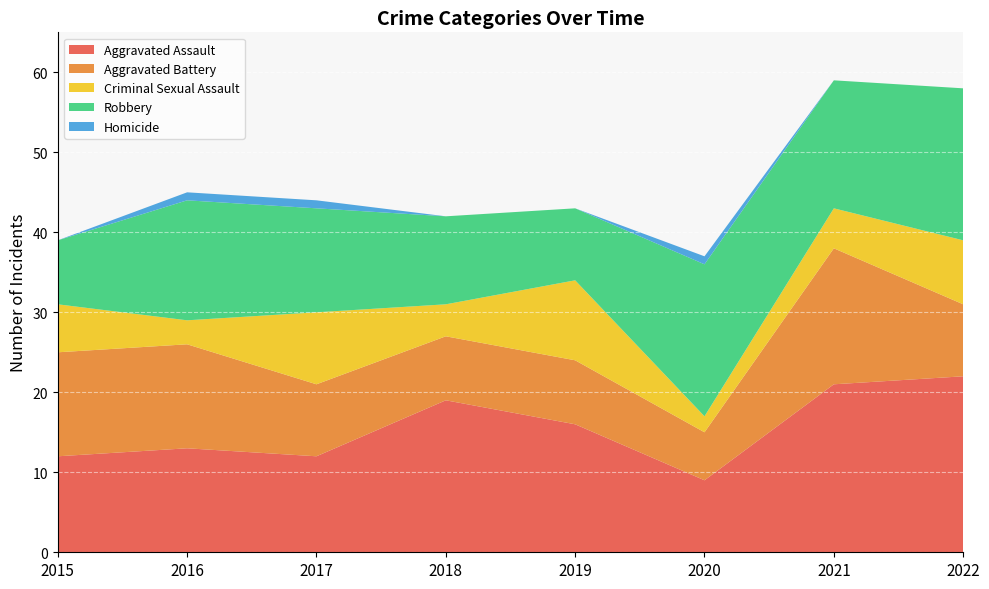

Reading left to right, what are all the values shown in this chart?

Aggravated Assault: 2015=12	2016=13	2017=12	2018=19	2019=16	2020=9	2021=21	2022=22
Aggravated Battery: 2015=13	2016=13	2017=9	2018=8	2019=8	2020=6	2021=17	2022=9
Criminal Sexual Assault: 2015=6	2016=3	2017=9	2018=4	2019=10	2020=2	2021=5	2022=8
Robbery: 2015=8	2016=15	2017=13	2018=11	2019=9	2020=19	2021=16	2022=19
Homicide: 2015=0	2016=1	2017=1	2018=0	2019=0	2020=1	2021=0	2022=0